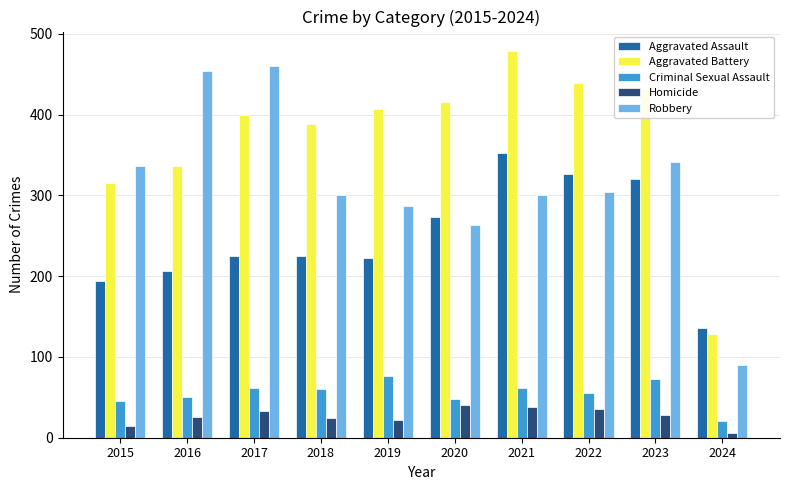

What is the spread (max minus min) of values at 2021?

441